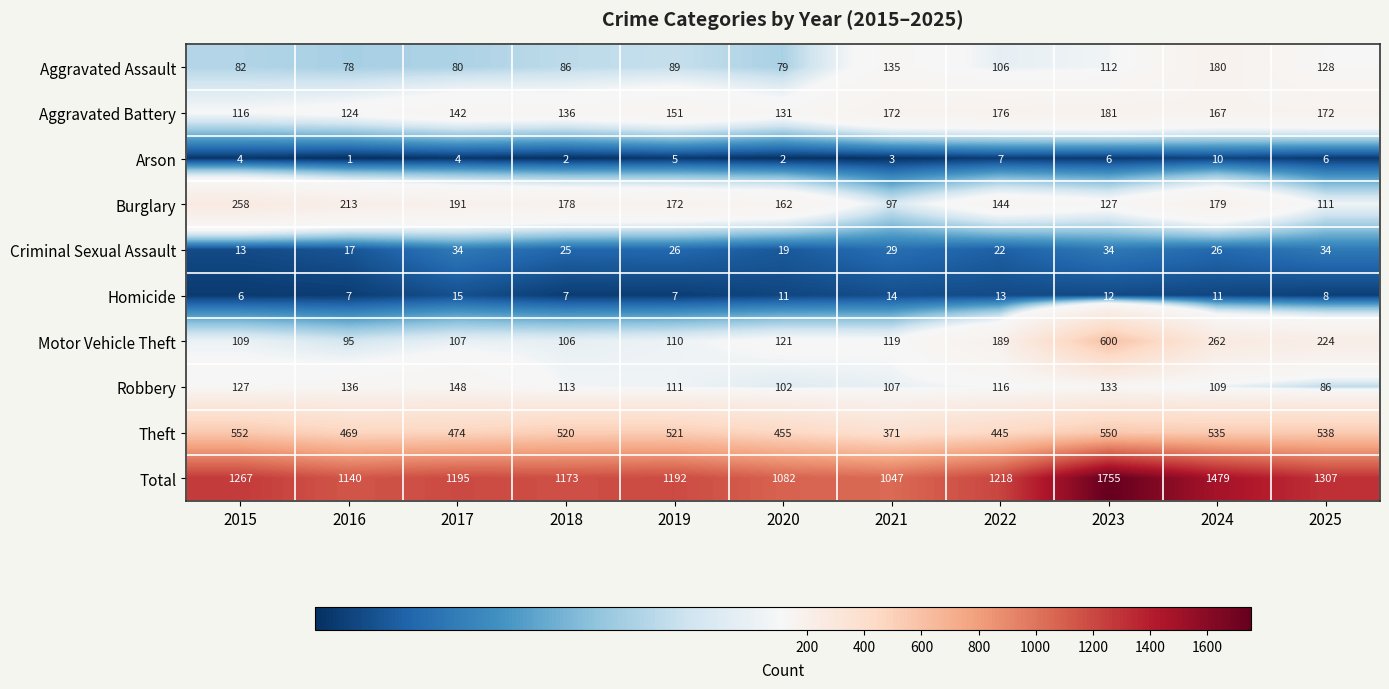

At which category is the sum across all series the highest?

2023